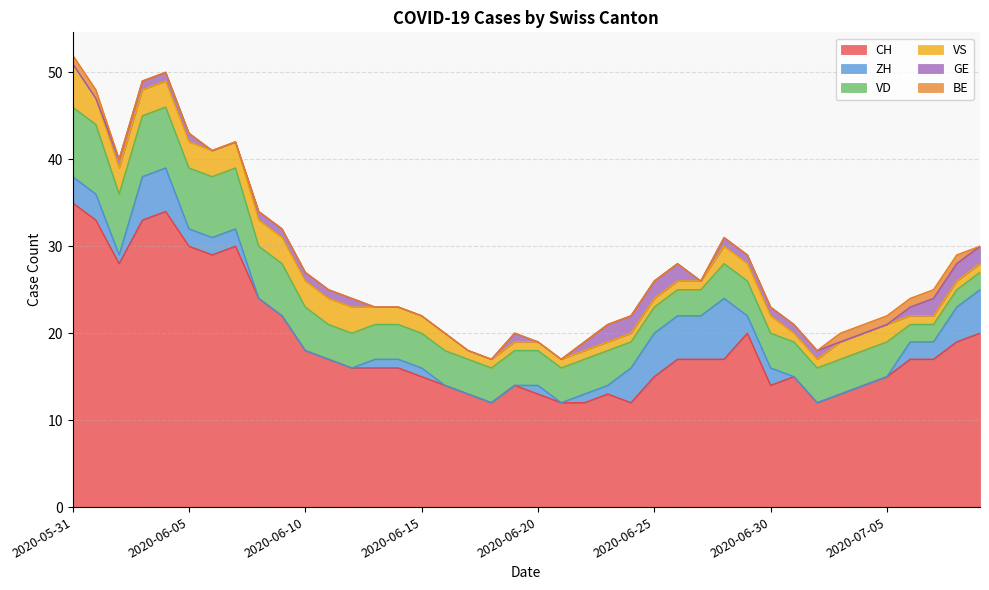

What is the label of the 3rd point from the left?

2020-06-02